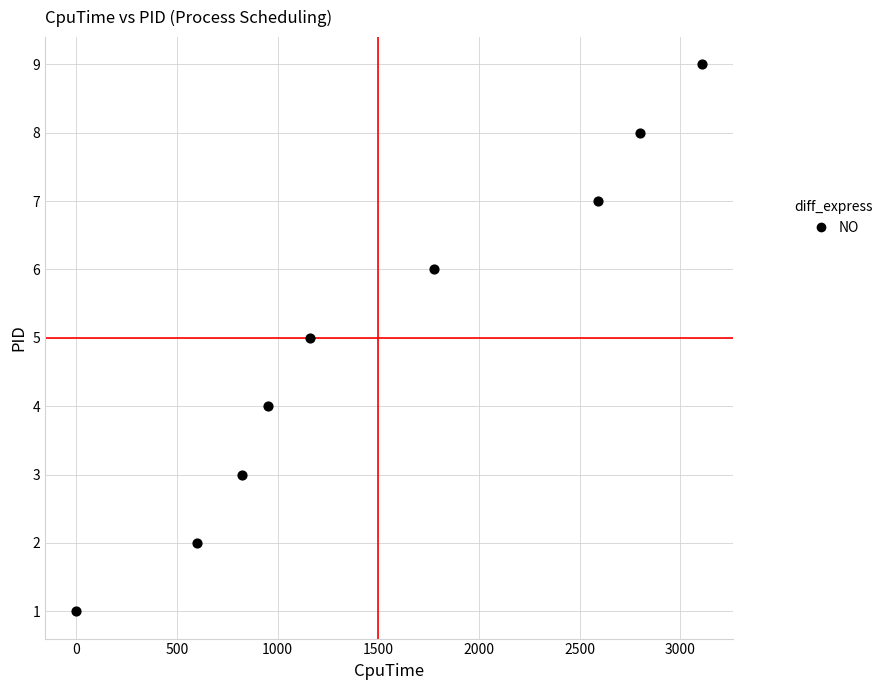

What is the average X value?

1534